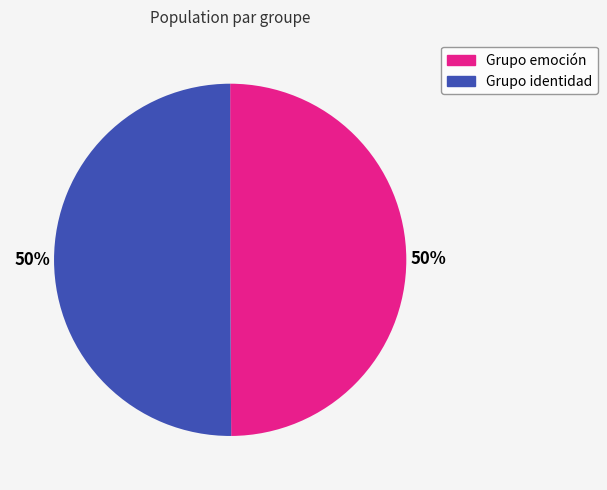

The Grupo emoción slice represents 50% of the pie. True or false?

True